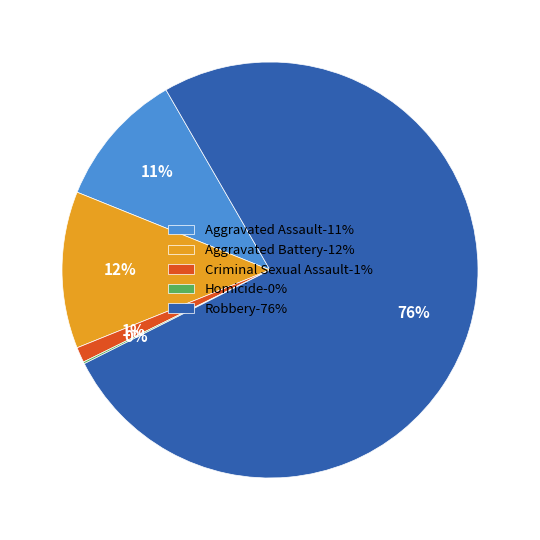

To the nearest percent, what percentage of the pie is Aggravated Battery-12%?

12%